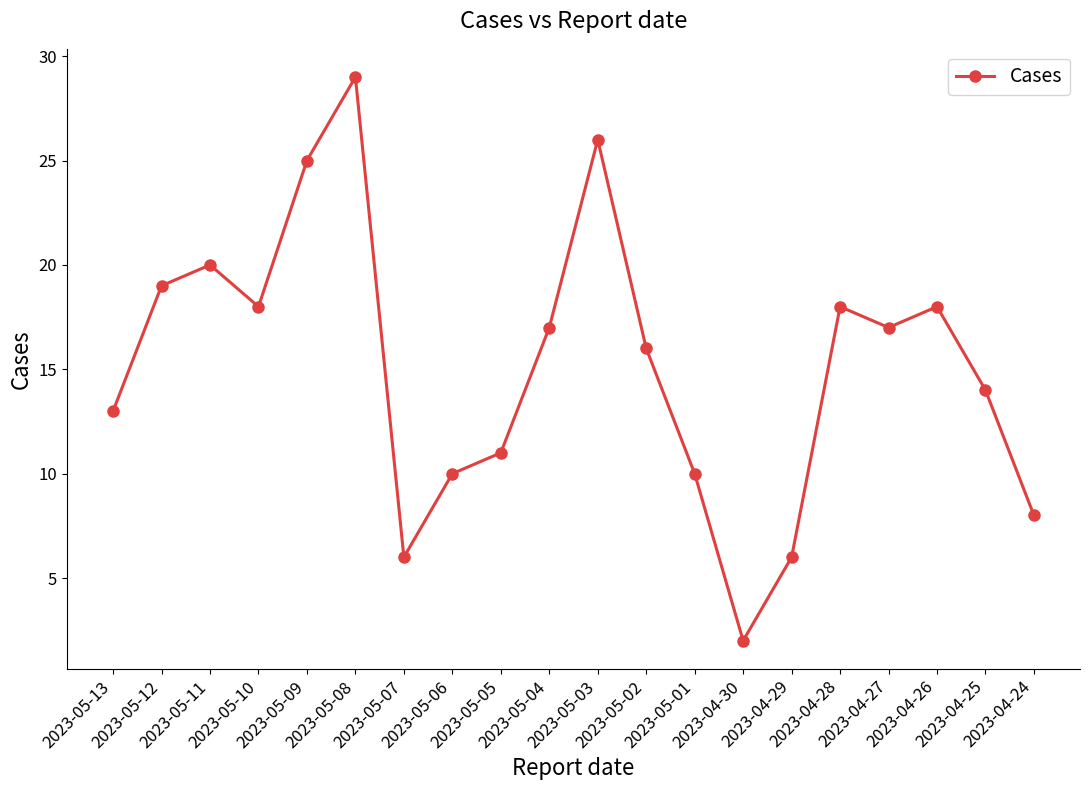

What position from the right is 2023-04-27?

4